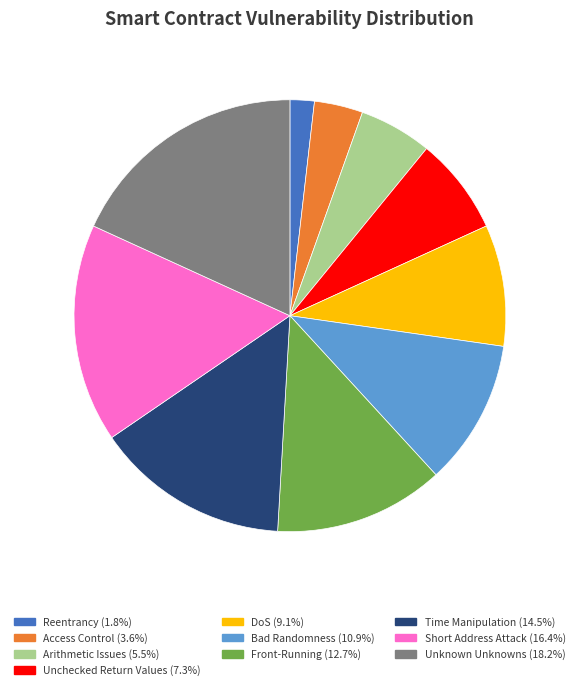

Does Access Control represent more than half of the total?

No